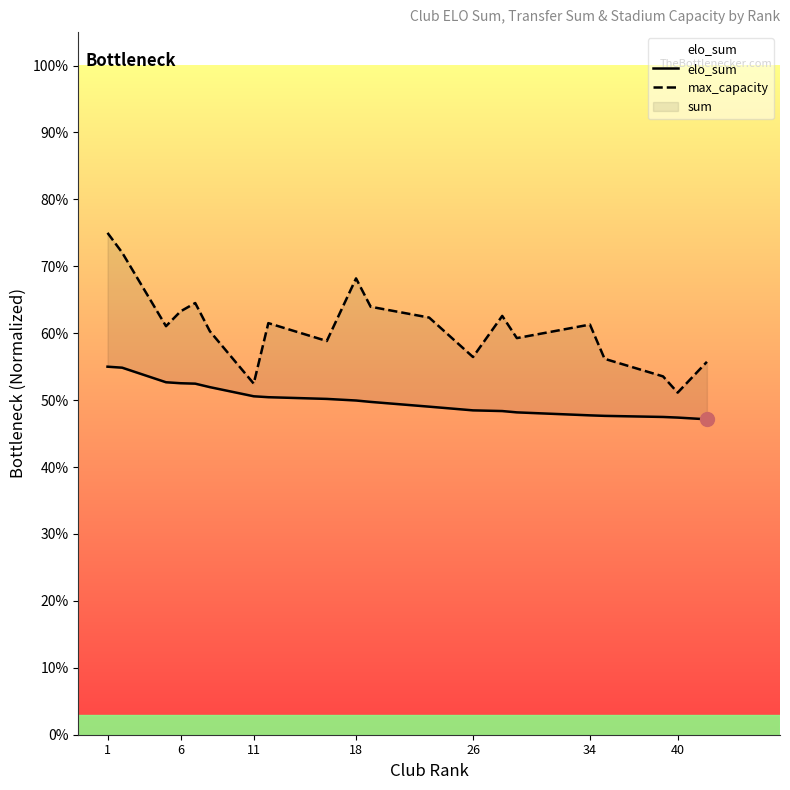

How many categories are shown in the chart?

20